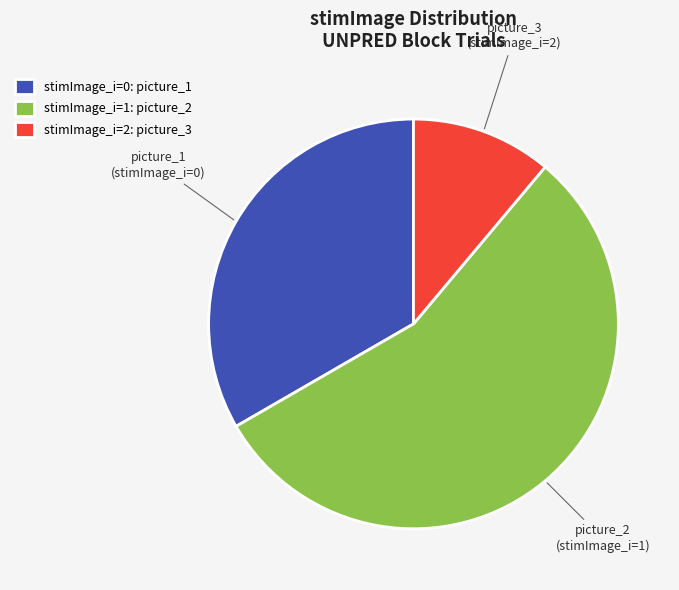

Does stimImage_i=2: picture_3 represent more than half of the total?

No